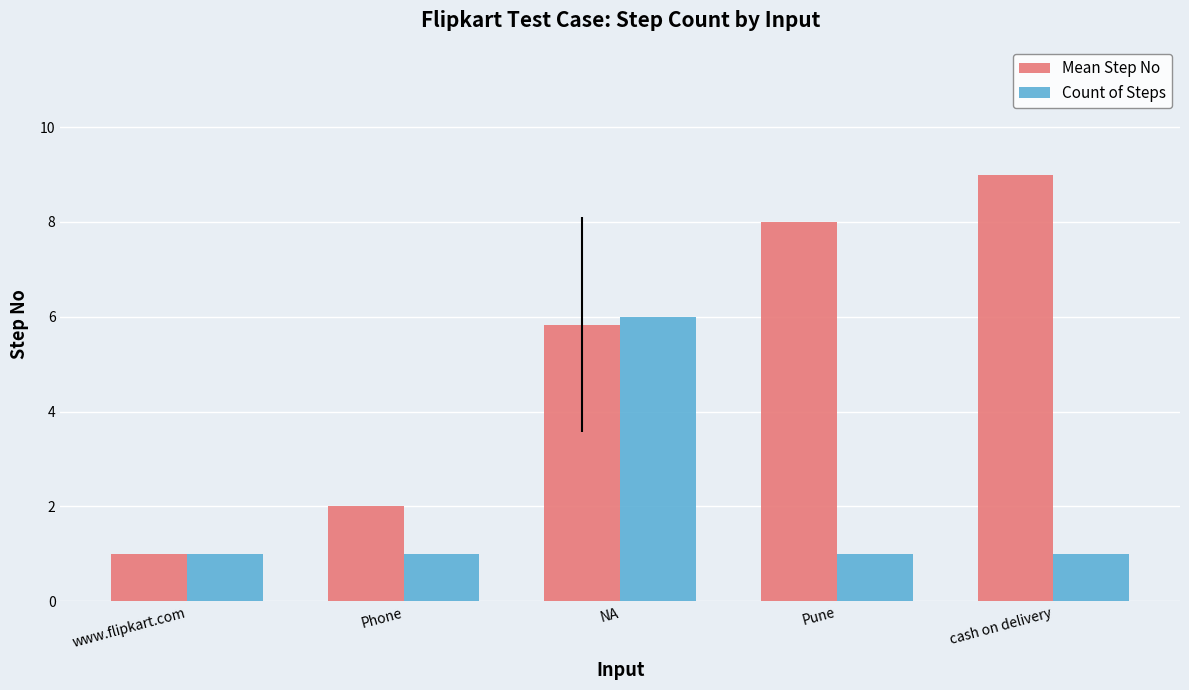

Which series has the largest total across all categories?

Mean Step No